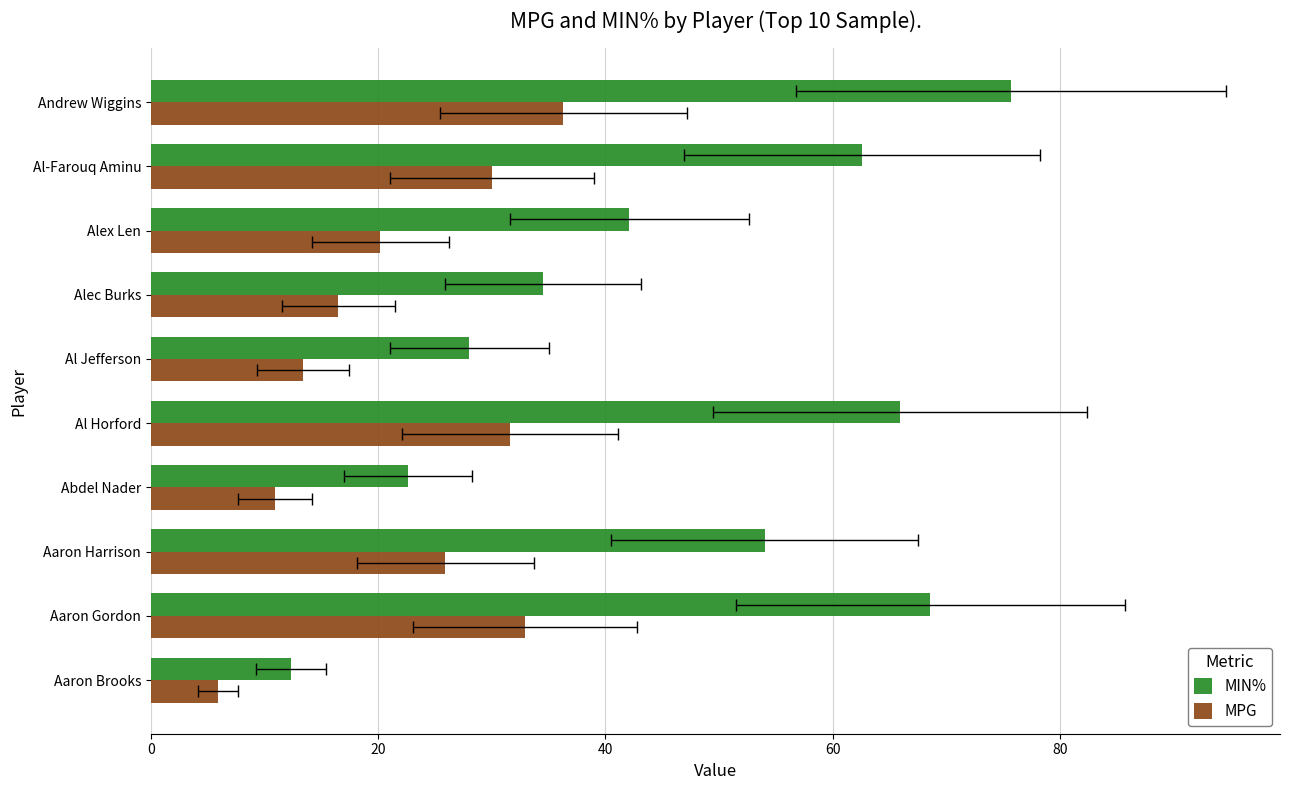

How many values in the MPG series are below 25?

5